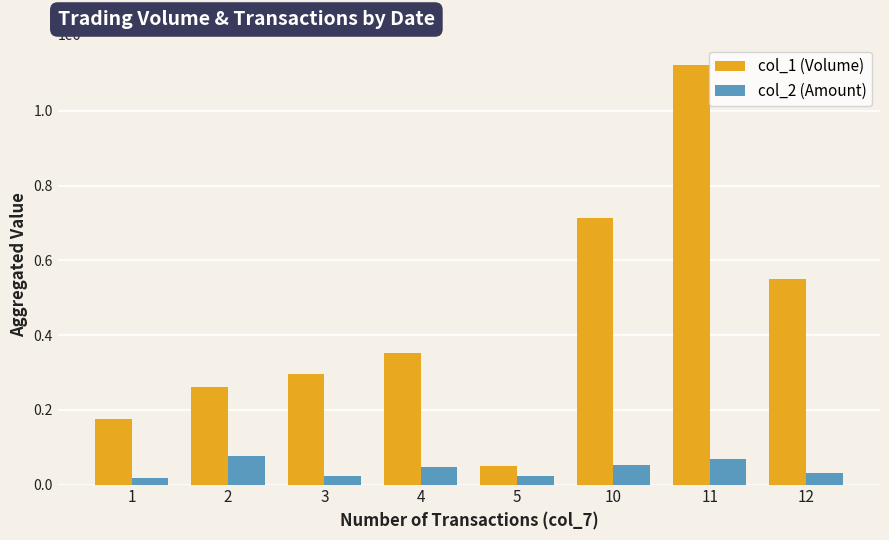

Which series has the largest total across all categories?

col_1 (Volume)